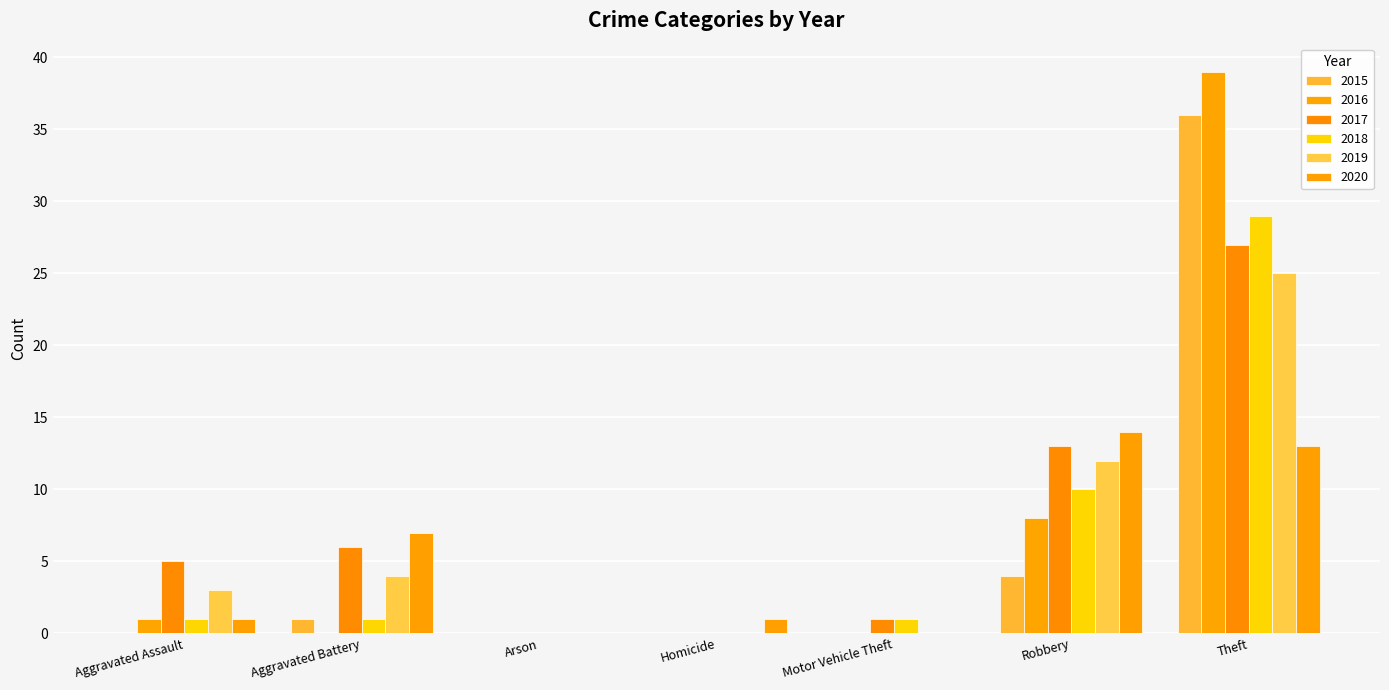

What is the total value across all series at Aggravated Battery?

19